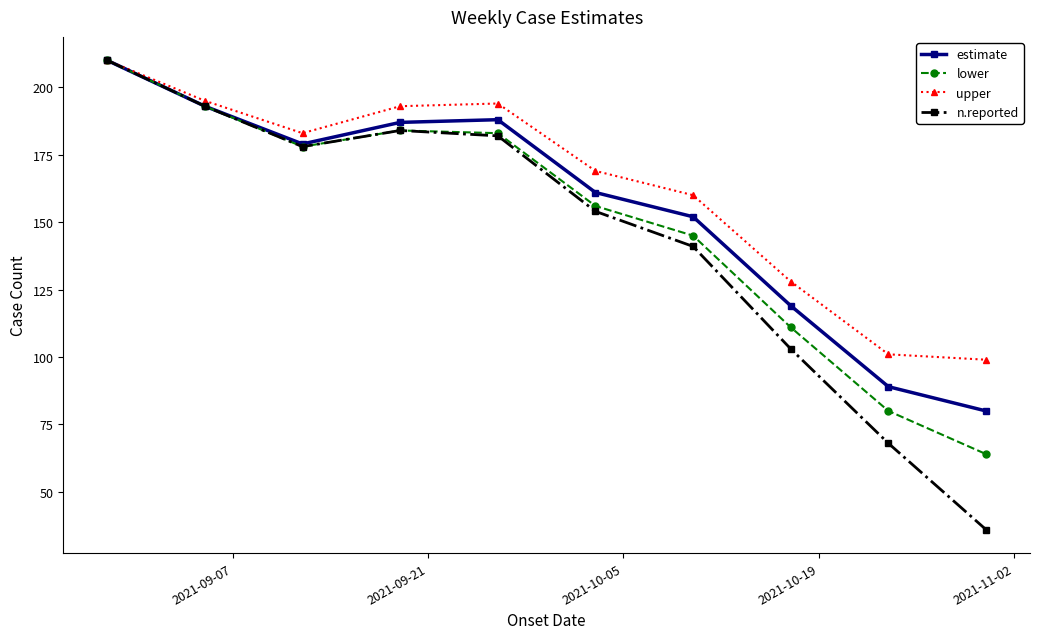

True or false: estimate has more than 2 points higher than both neighbors.

False